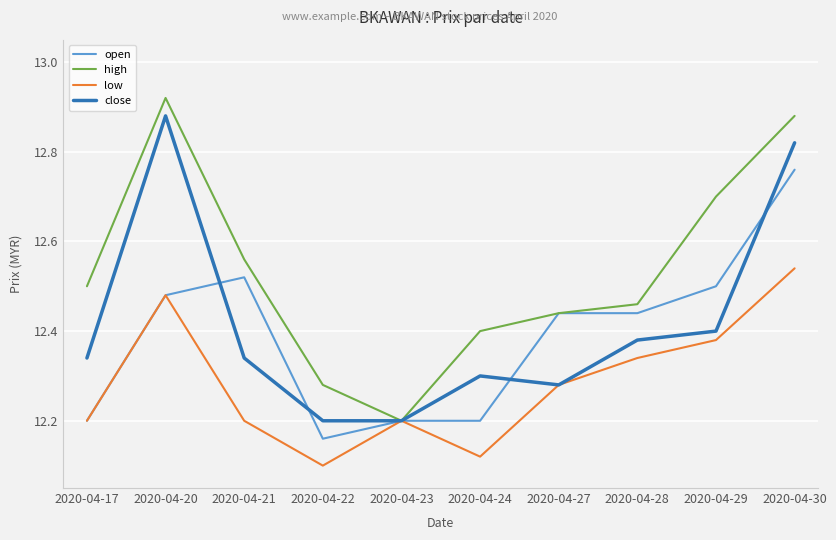

List the series in order of their peak value, highest first.

high, close, open, low